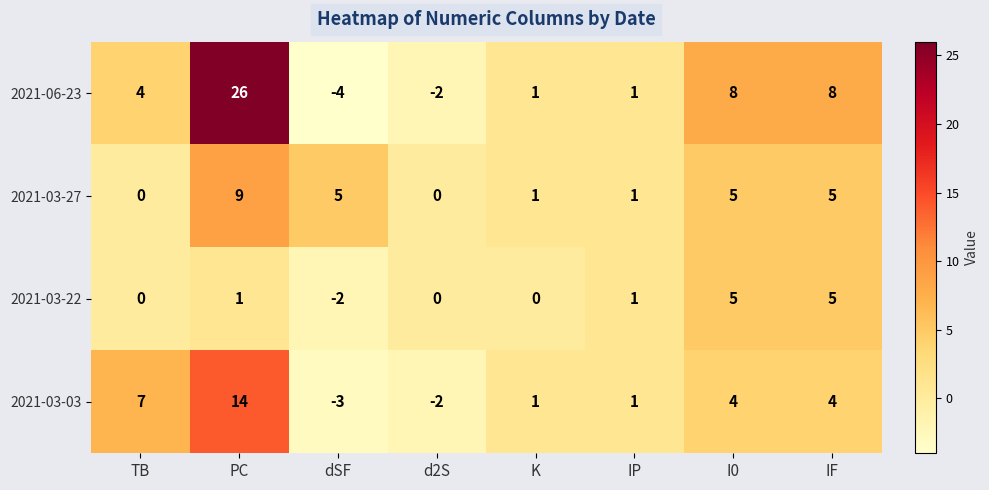

Which series changed the most between dSF and K?

2021-06-23